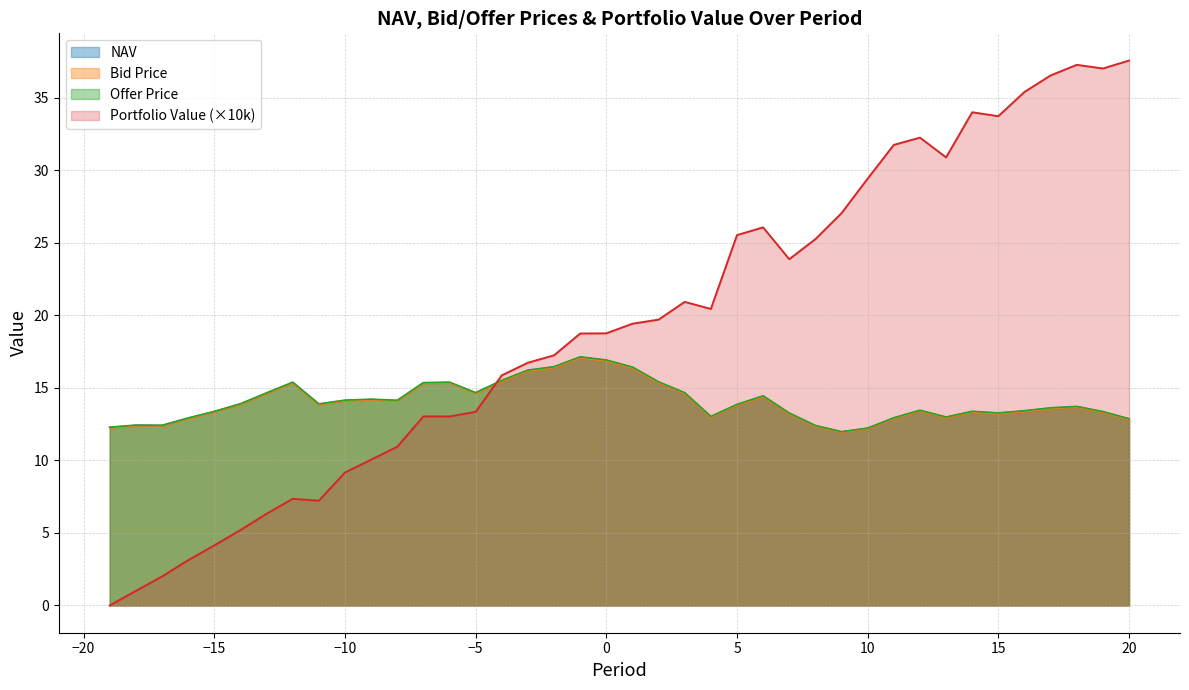

Which has a higher value, -8 or 8?

-8